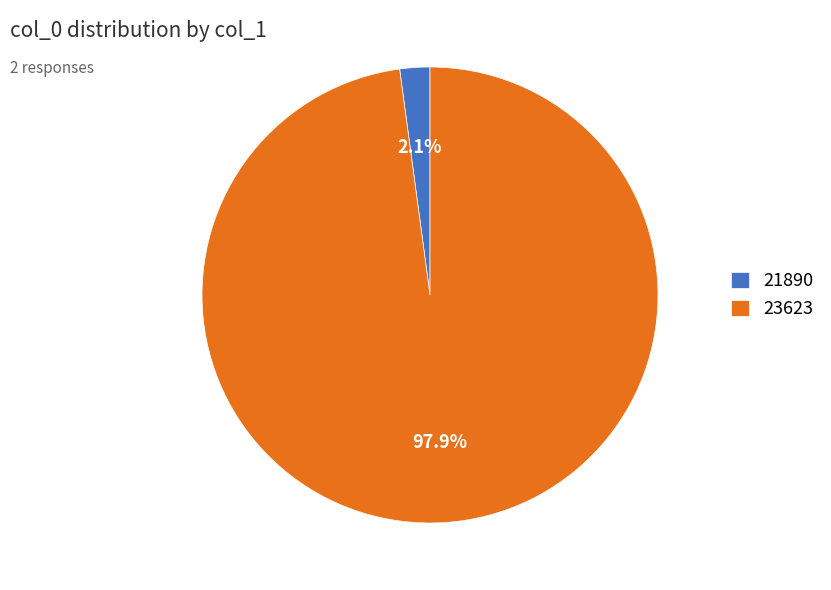

To the nearest percent, what is the difference between the 23623 and 21890 slice percentages?

96%